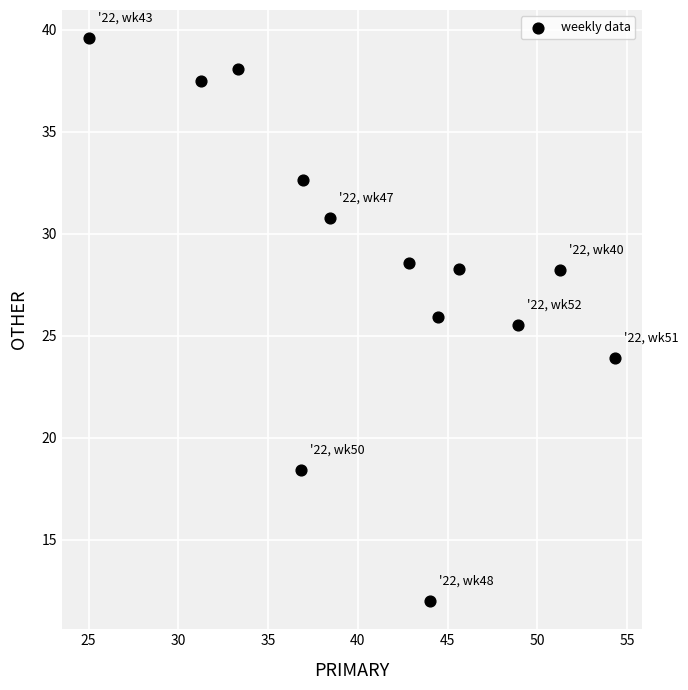

What Y value in the scatter plot is closest to 25?

25.5